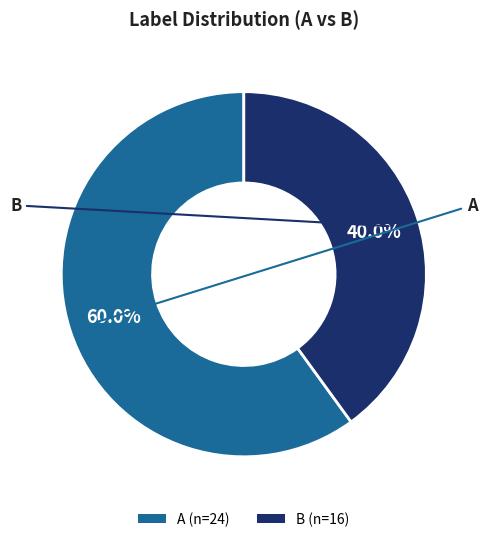

What percentage is the A slice, to the nearest percent?

60%